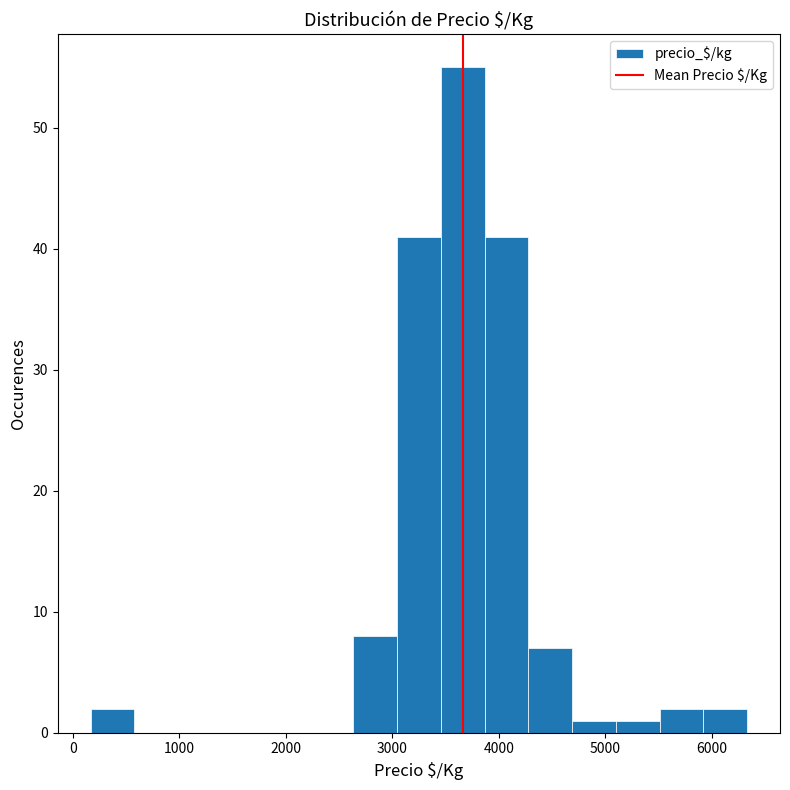

What is the height of the bar covering 3000 to 3500 on the x-axis? Neither the bar edges nor the heights are printed on the chart, so give them approximately, as read against the axes.

41